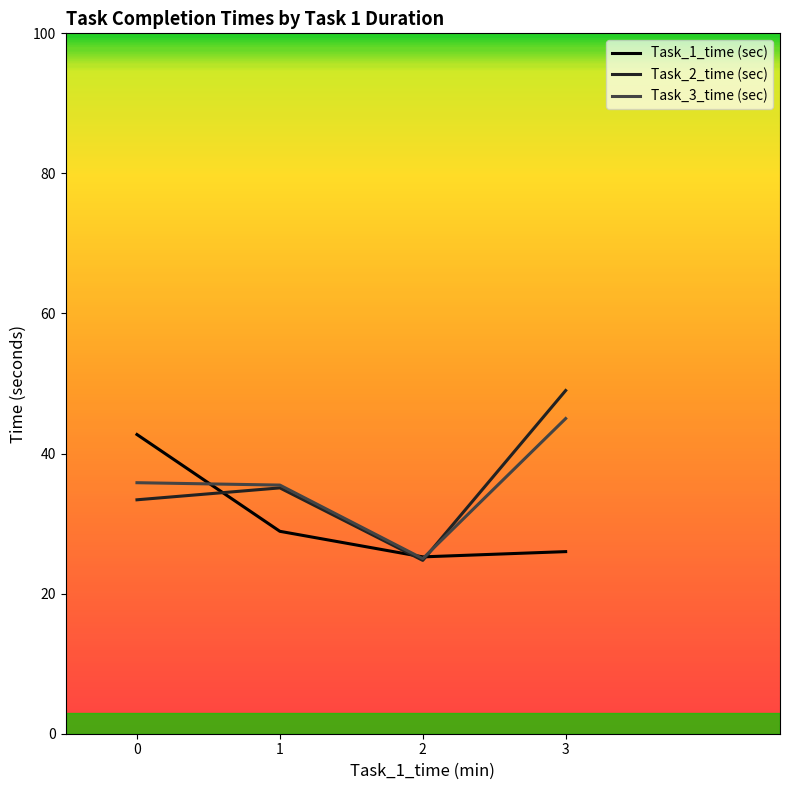

What is the smallest value displayed?

24.8